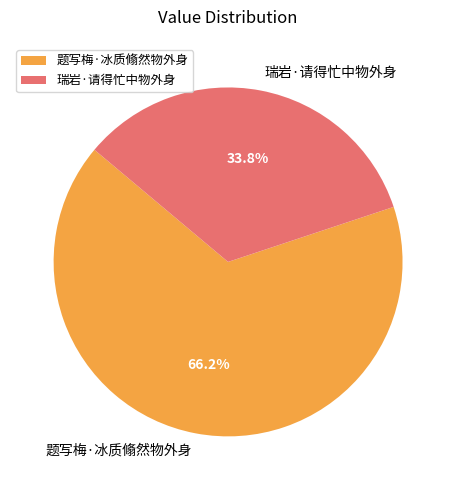

Rank the categories by value from highest to lowest.

题写梅·冰质翛然物外身, 瑞岩·请得忙中物外身